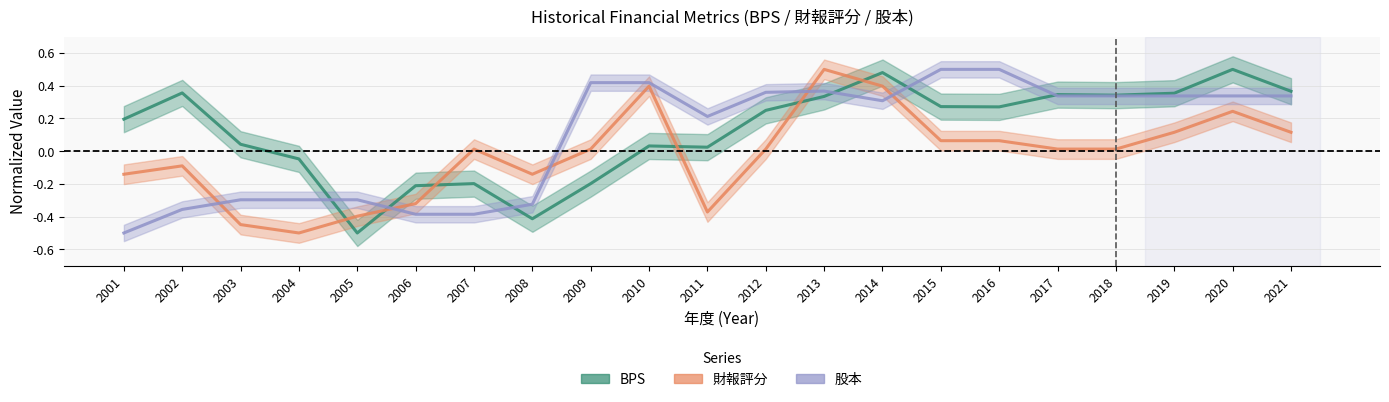

Count the number of data series in this chart.

3